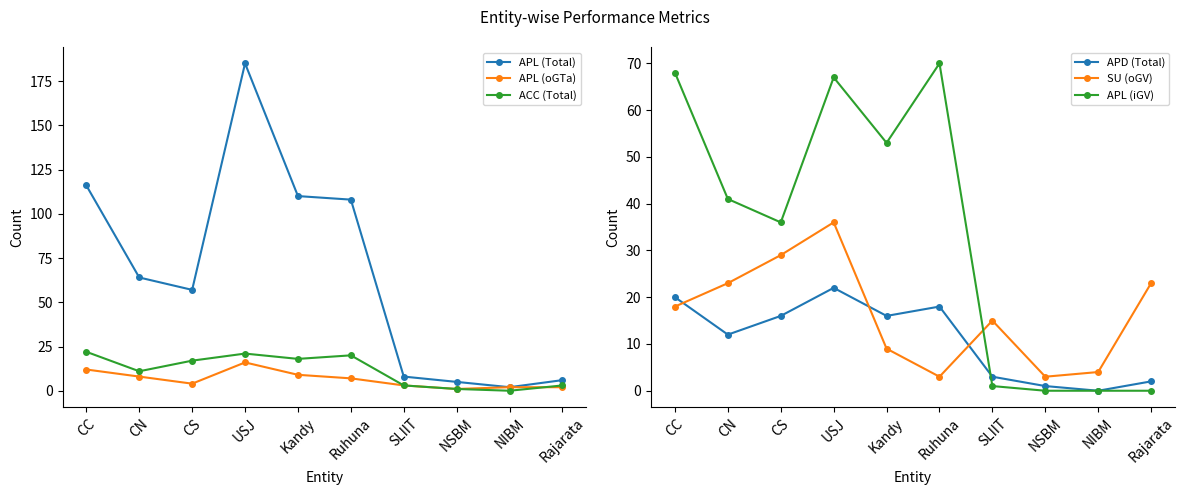

Which category has the highest value in the APD (Total) series?

USJ